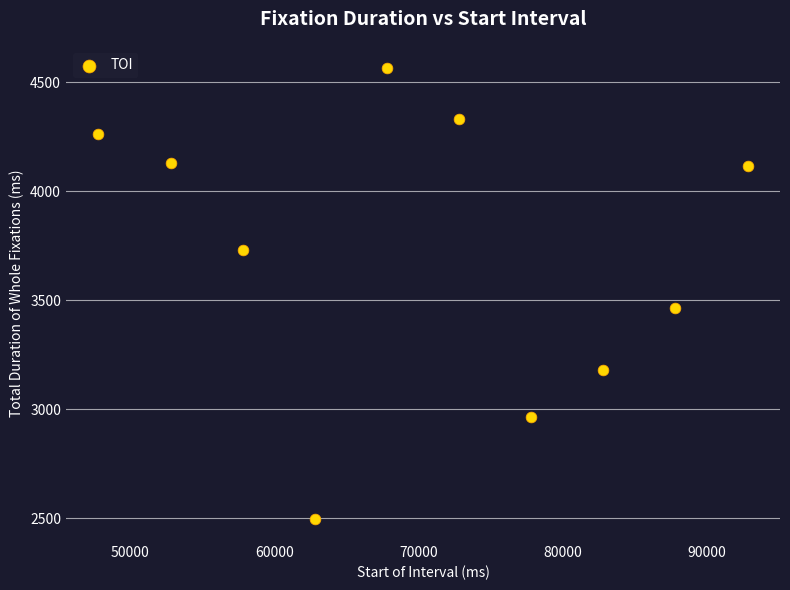

What Y value in the scatter plot is closest to 3530?

3464